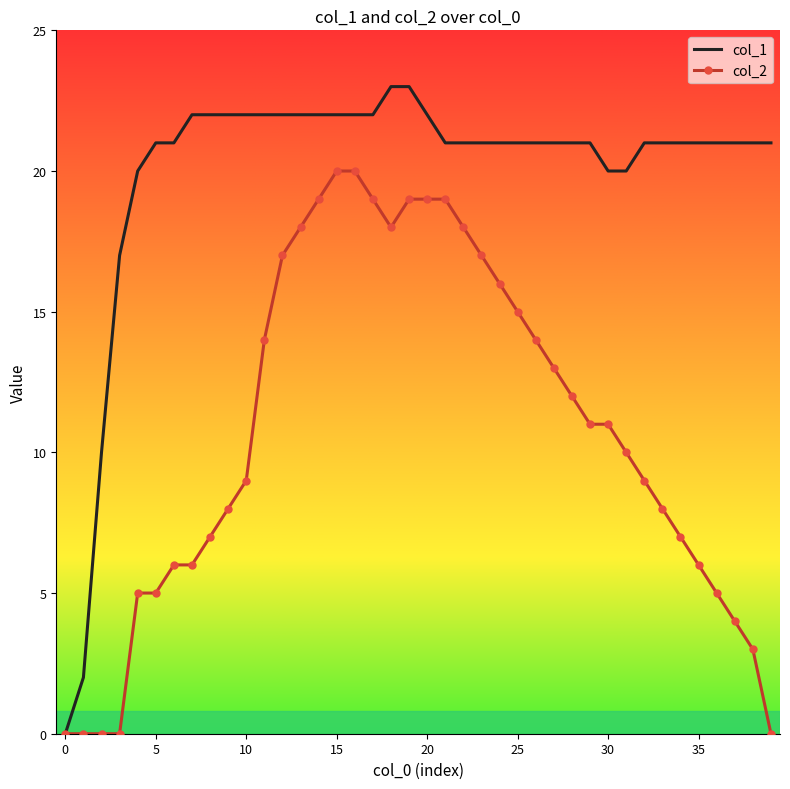

List the series in order of their overall mean, lowest first.

col_2, col_1